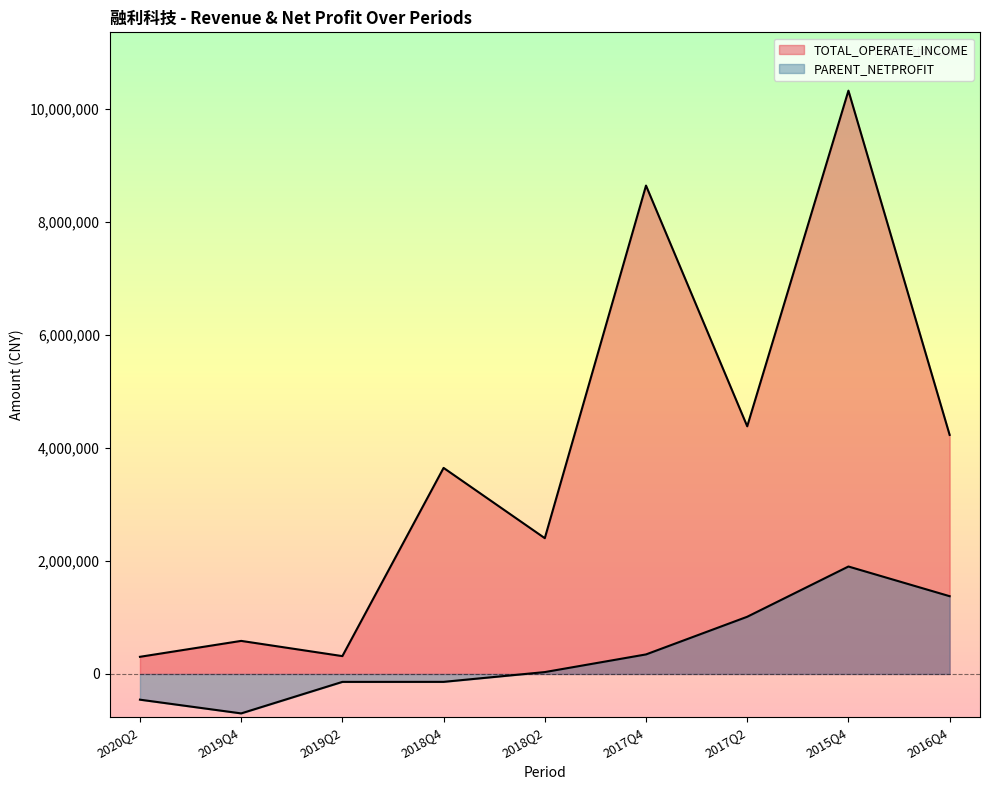

Rank the series by their average value, from highest to lowest.

TOTAL_OPERATE_INCOME, PARENT_NETPROFIT